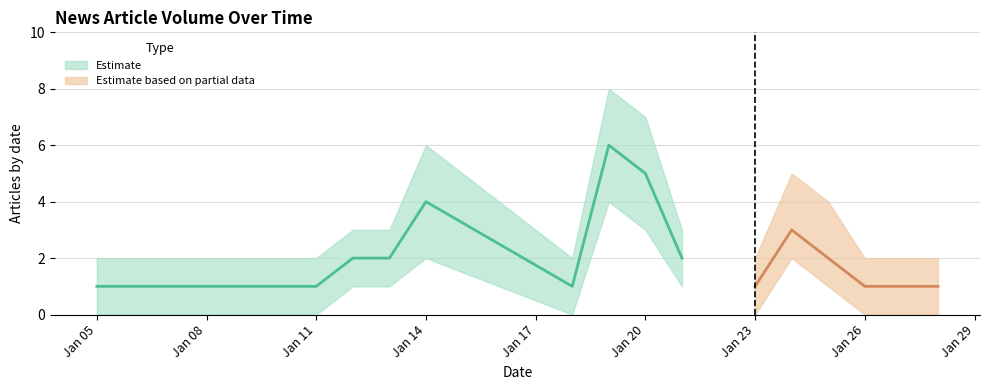

In Lower Bound, how many points are higher than both neighbors (excluding endpoints)?

3